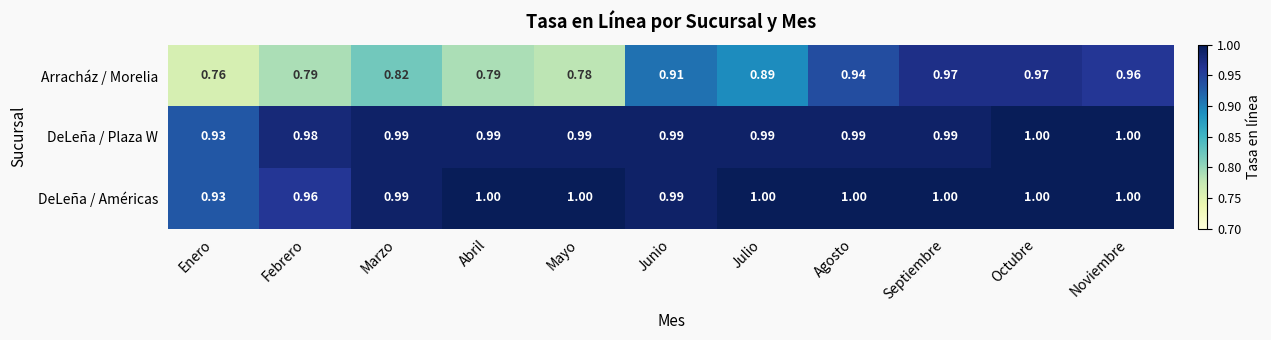

At which category is the sum across all series the highest?

Octubre